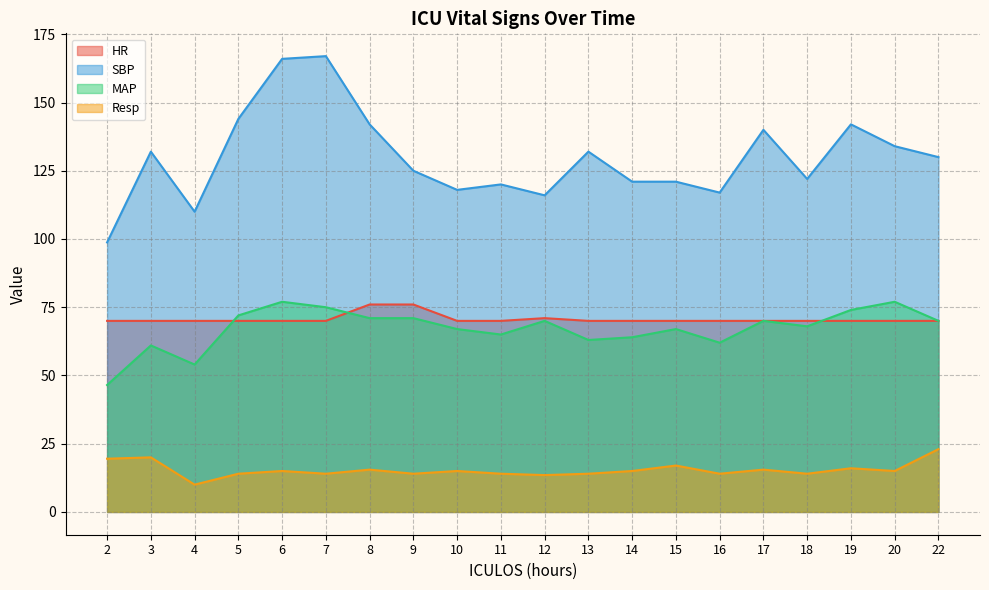

Reading left to right, what are all the values shown in this chart?

HR: 2=70.0	3=70.0	4=70.0	5=70.0	6=70.0	7=70.0	8=76.0	9=76.0	10=70.0	11=70.0	12=71.0	13=70.0	14=70.0	15=70.0	16=70.0	17=70.0	18=70.0	19=70.0	20=70.0	22=70.0
SBP: 2=98.8	3=132.0	4=110.0	5=144.0	6=166.0	7=167.0	8=142.0	9=125.0	10=118.0	11=120.0	12=116.0	13=132.0	14=121.0	15=121.0	16=117.0	17=140.0	18=122.0	19=142.0	20=134.0	22=130.0
MAP: 2=46.5	3=61.0	4=54.0	5=72.0	6=77.0	7=75.0	8=71.0	9=71.0	10=67.0	11=65.0	12=70.0	13=63.0	14=64.0	15=67.0	16=62.0	17=70.0	18=68.0	19=74.0	20=77.0	22=70.0
Resp: 2=19.5	3=20.0	4=10.0	5=14.0	6=15.0	7=14.0	8=15.5	9=14.0	10=15.0	11=14.0	12=13.5	13=14.0	14=15.0	15=17.0	16=14.0	17=15.5	18=14.0	19=16.0	20=15.0	22=23.0